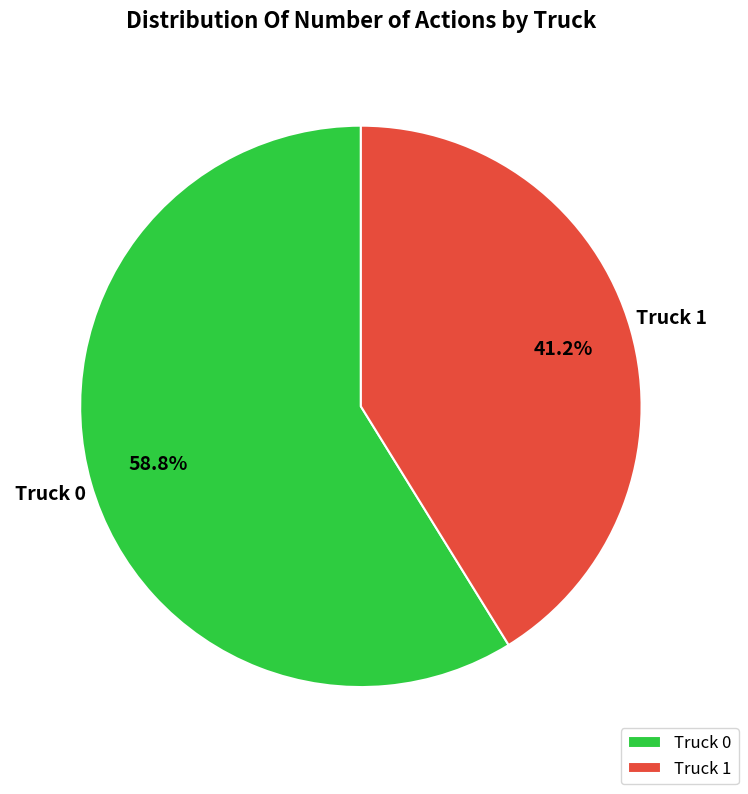

To the nearest percent, what is the difference between the Truck 1 and Truck 0 slice percentages?

18%